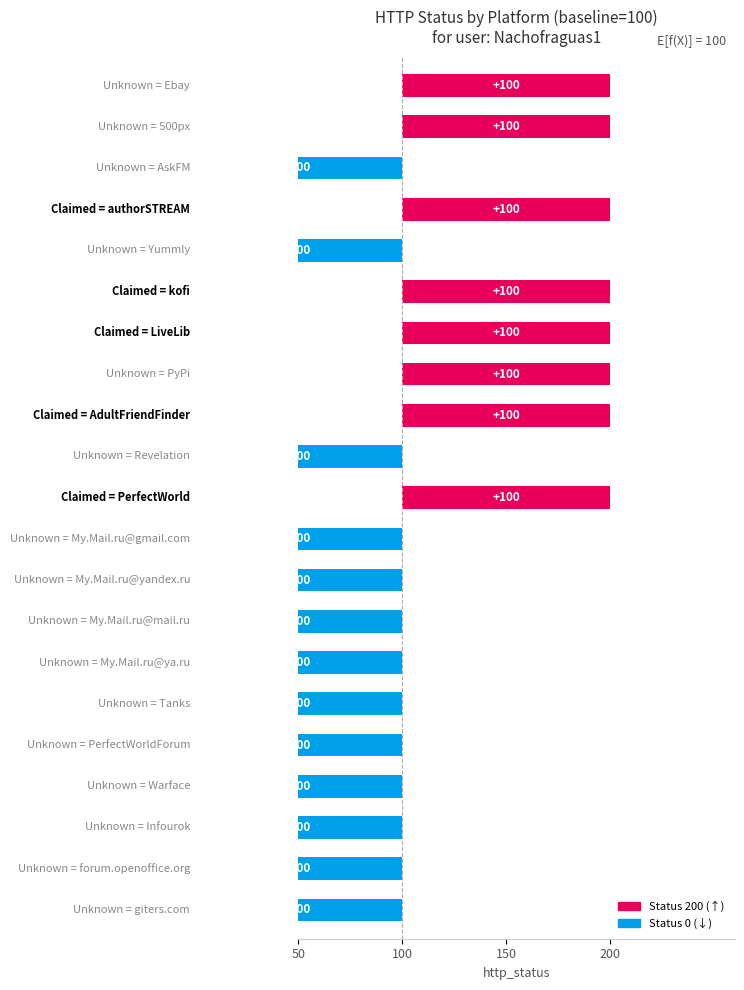

The value at Ebay is 168. True or false?

False